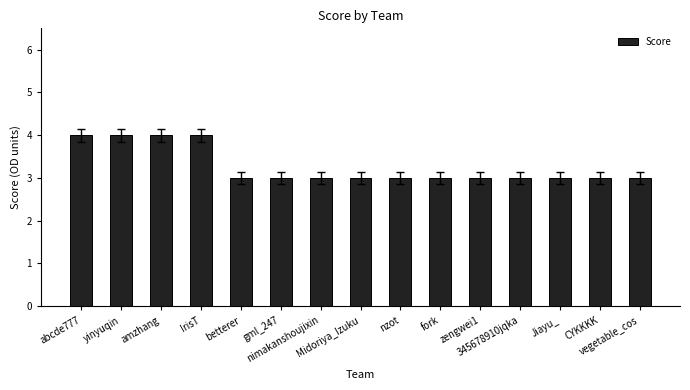

What position from the right is IrisT?

12